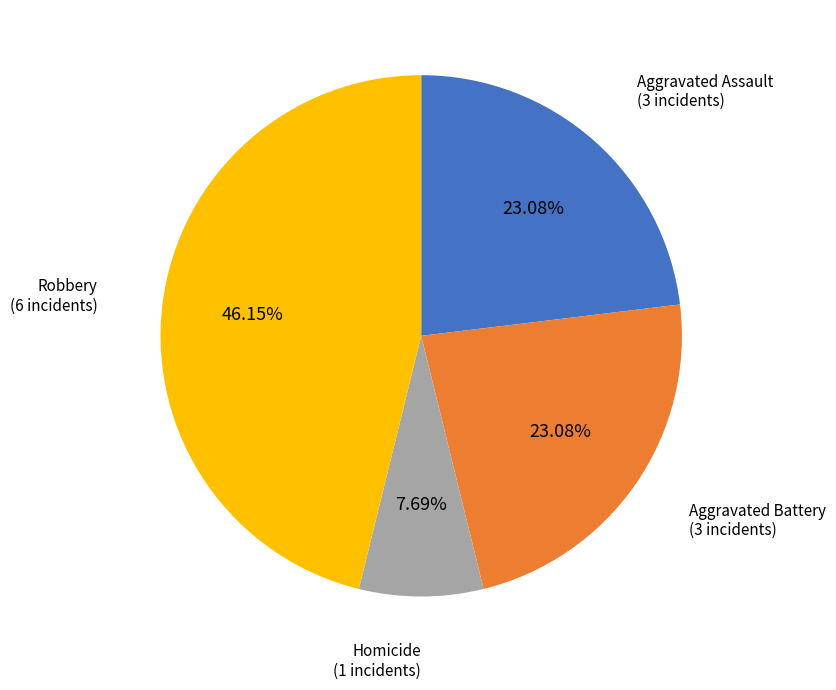

Which slice is the smallest?

Homicide